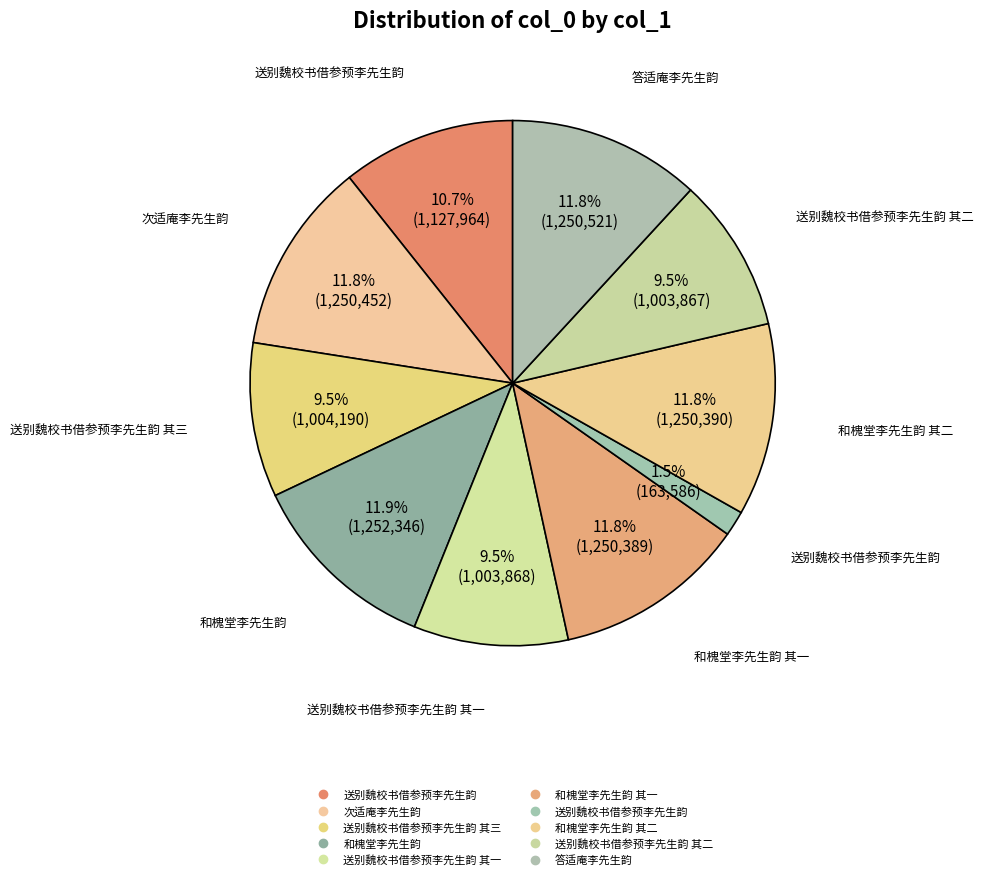

How many segments does this pie chart have?

10